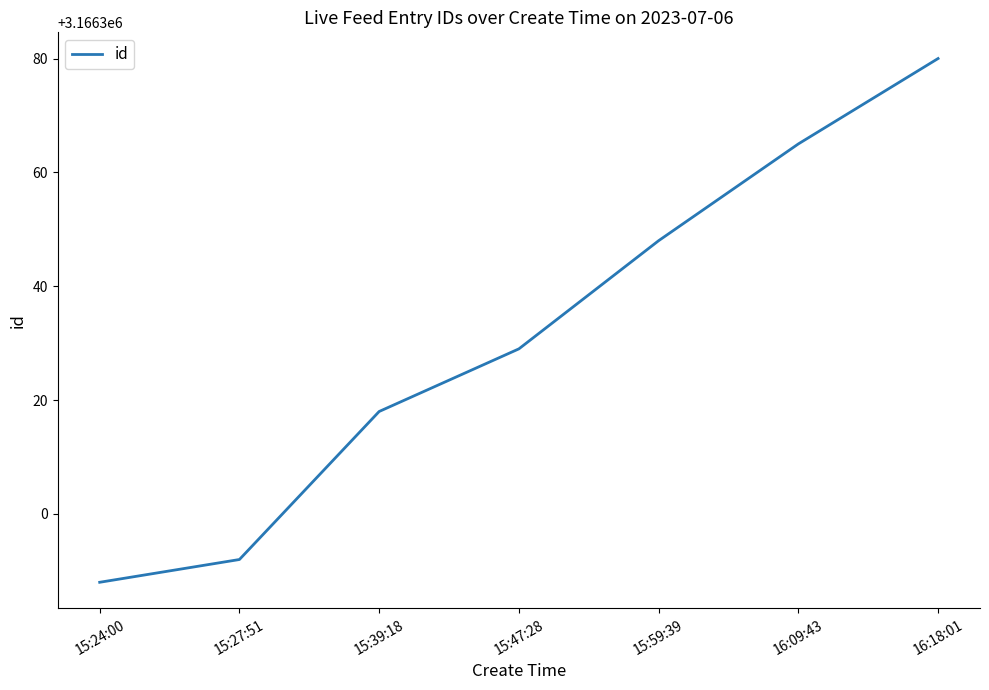

How many lines are shown in the chart?

1